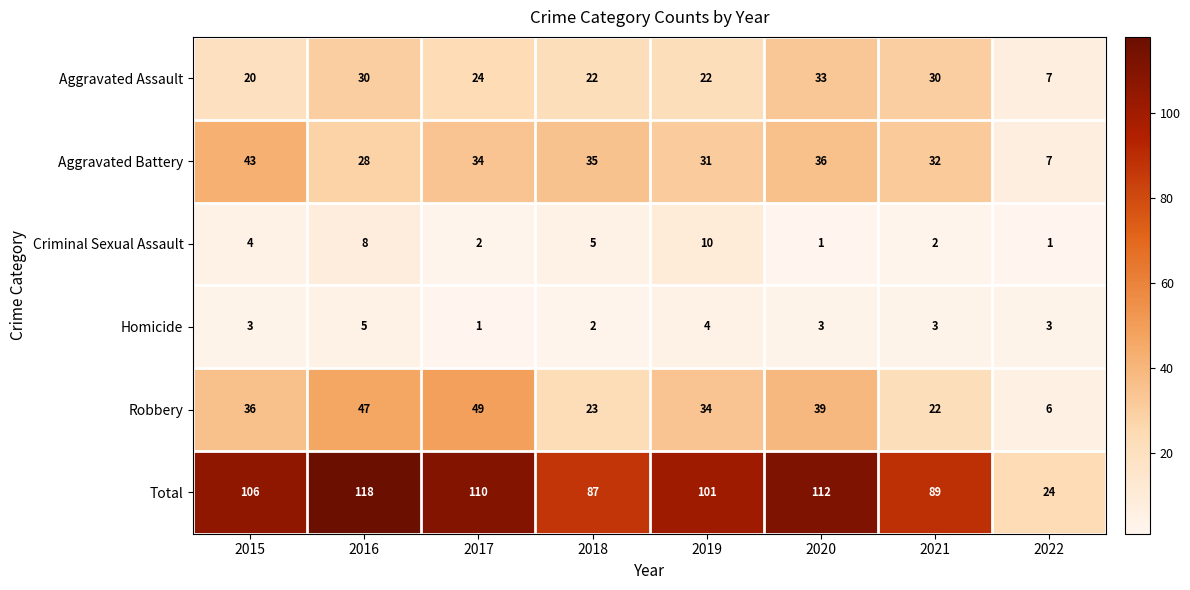

What is the approximate value of Robbery at 2016, to the nearest 5?

45